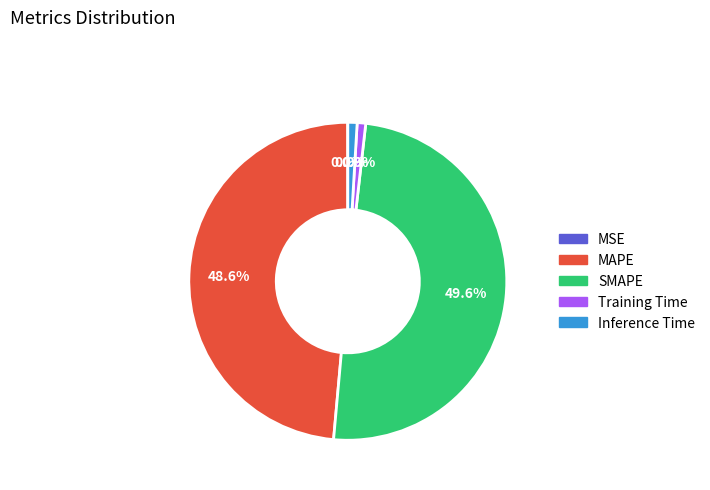

Which slice is the largest?

SMAPE